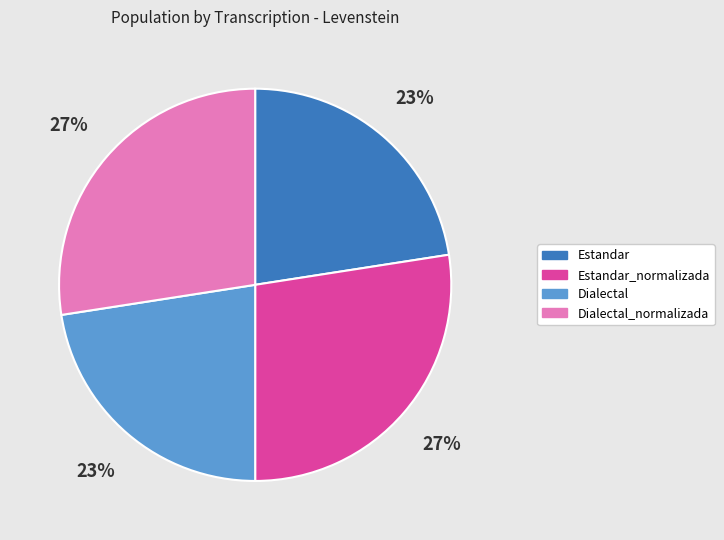

To the nearest percent, what is the average slice percentage?

25%